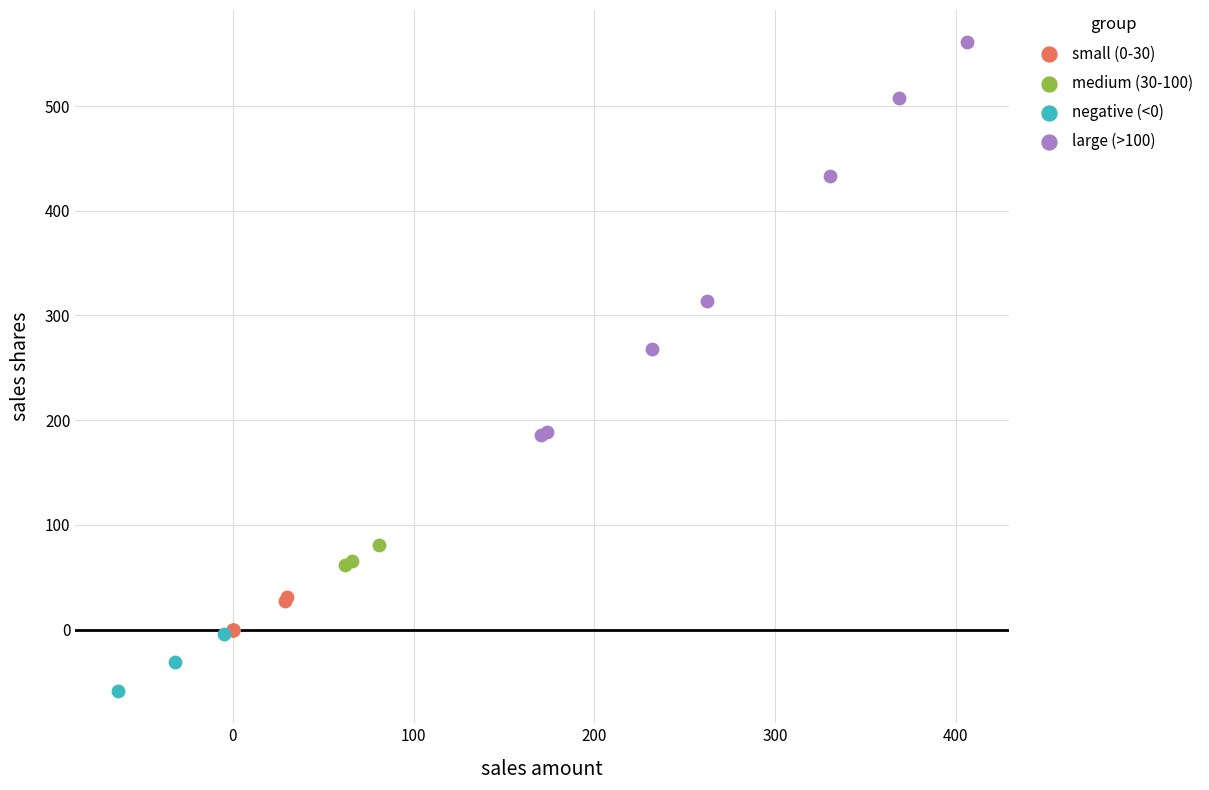

Which series has the widest spread of Y values?

large (>100)